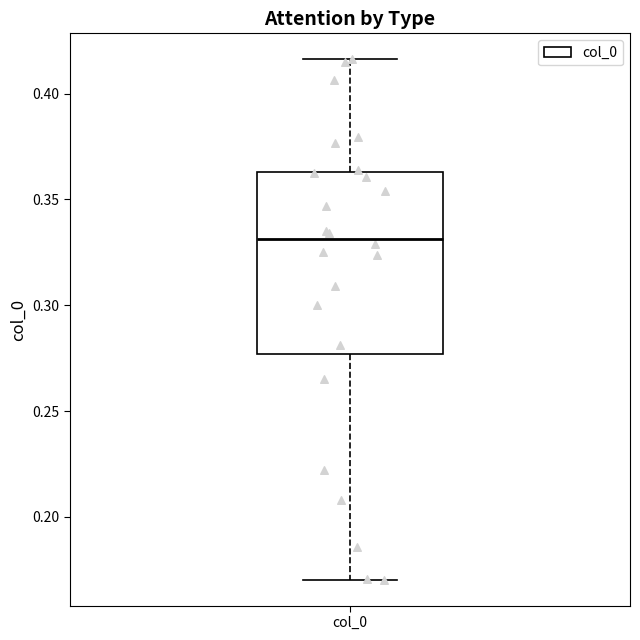

Read this box plot against the y-axis: the position of the median line, the range covered by the box, and the ends of both whiskers. The values are not printed on the chart, so give them approximately, as read against the axis.

median 0.330, box 0.275 to 0.365, whiskers 0.170 to 0.415